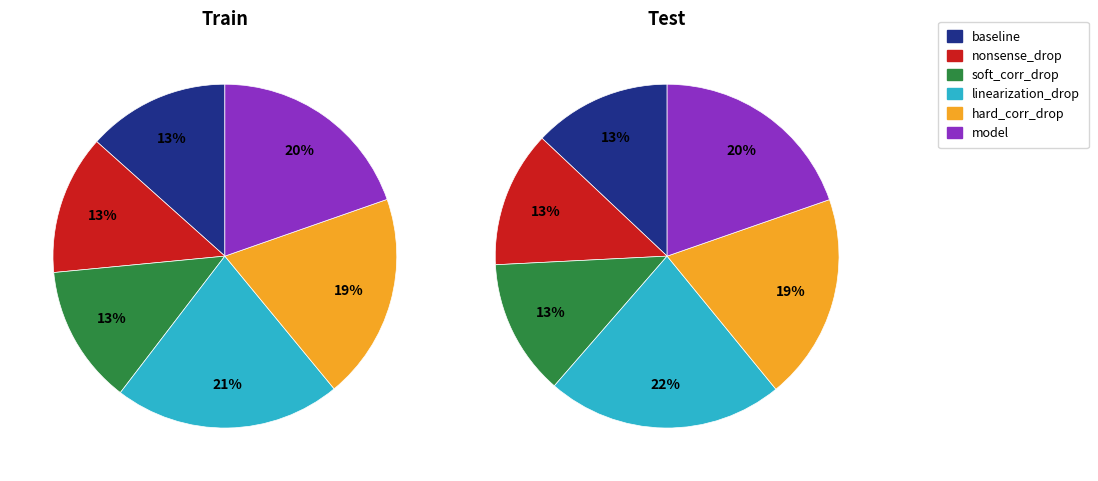

What percentage is the baseline_train slice, to the nearest percent?

13%